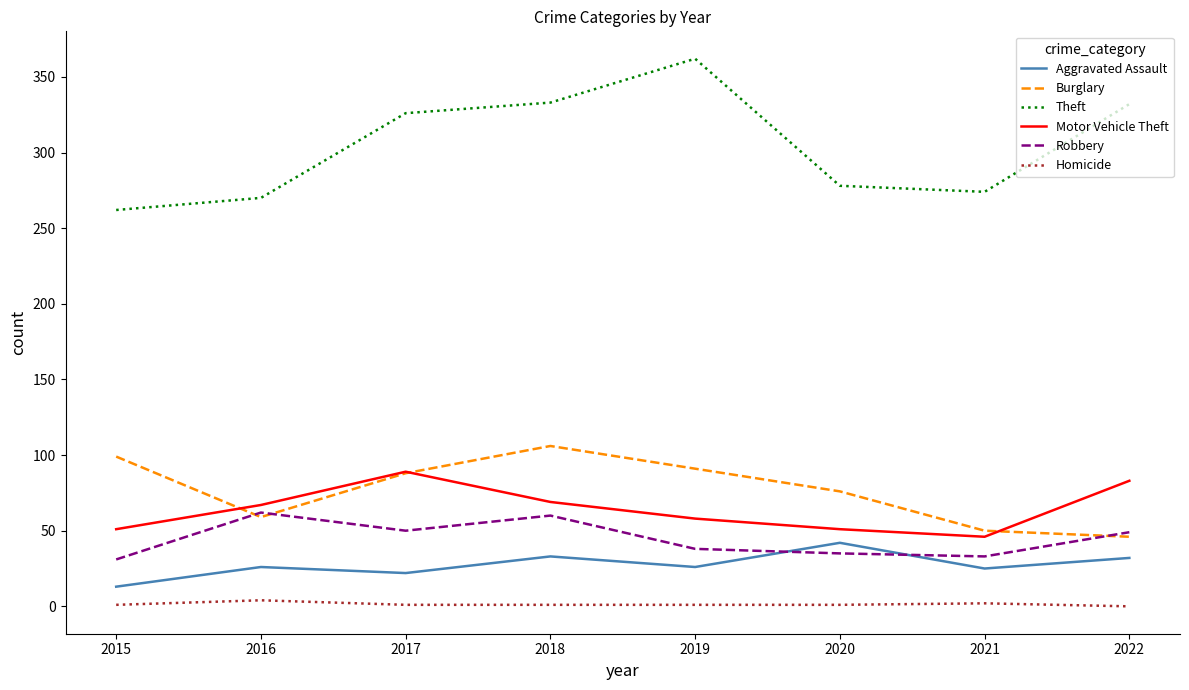

What is the sum of the Robbery values at 2018 and 2017?

110